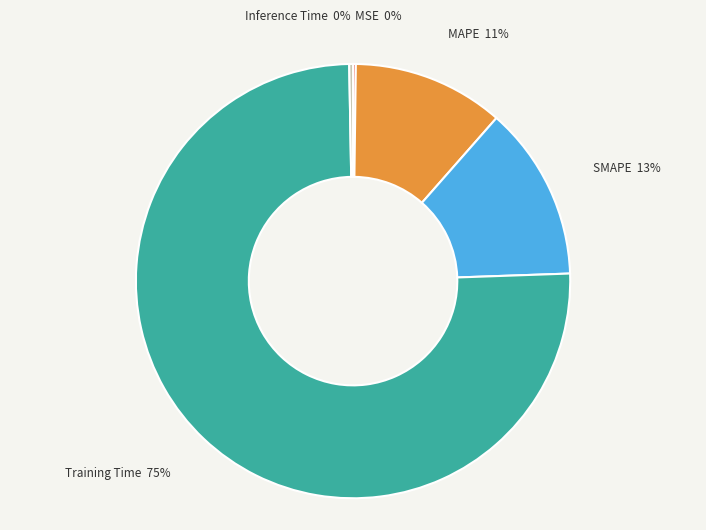

What percentage is the SMAPE slice, to the nearest percent?

13%